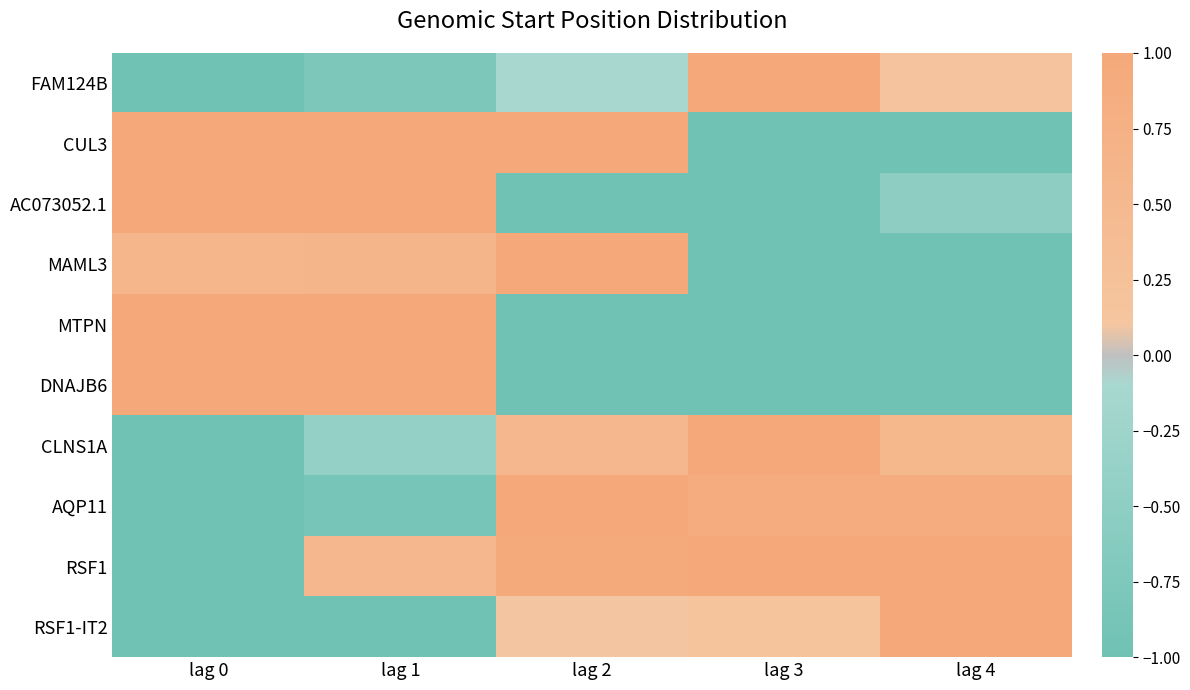

What is the total value across all series at lag 3?

-1.0